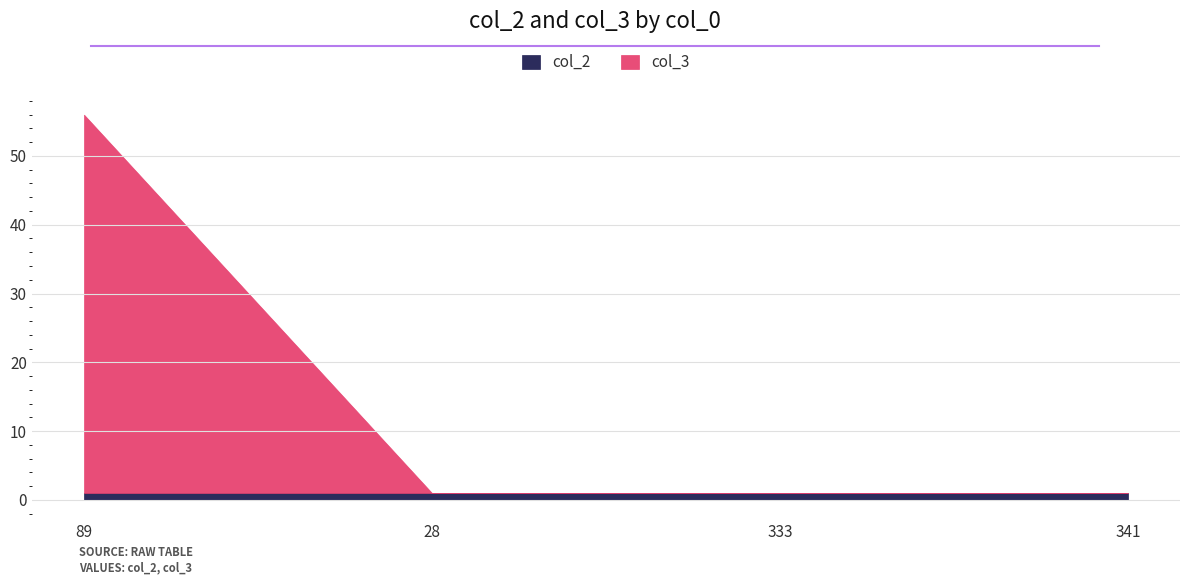

What is the sum of all col_3 values?

55